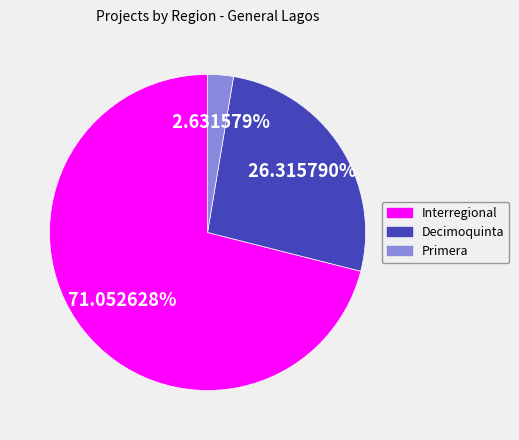

Is there a majority slice in this chart?

Yes